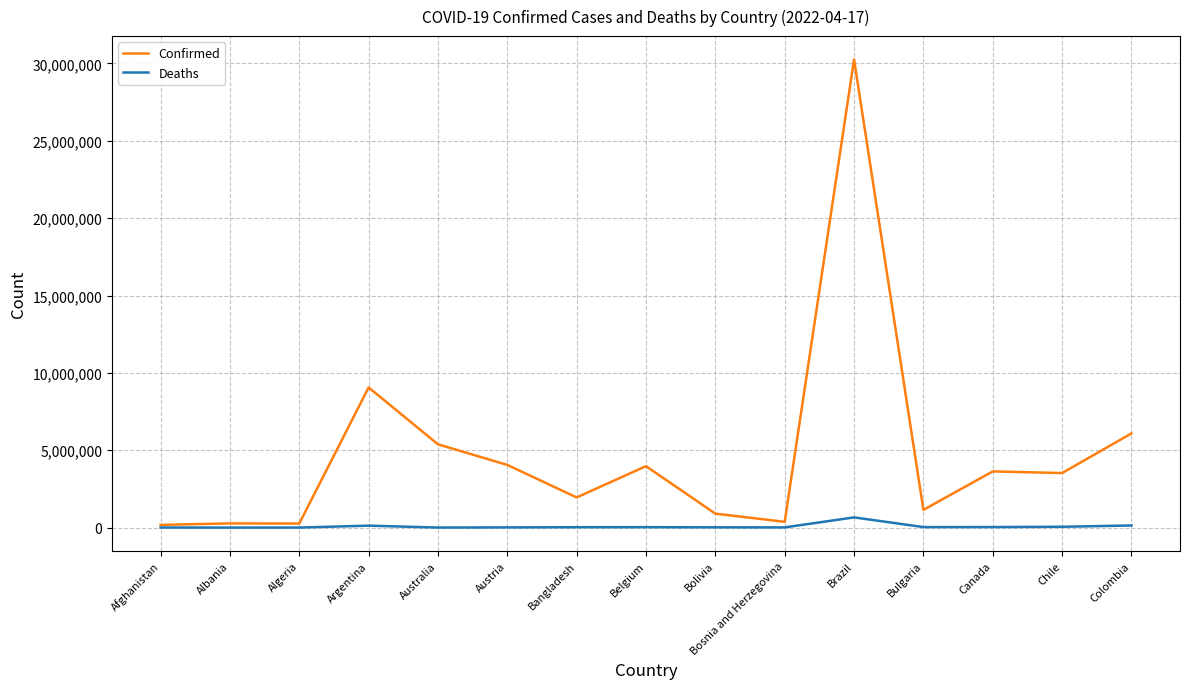

Does the chart have visible grid lines?

Yes